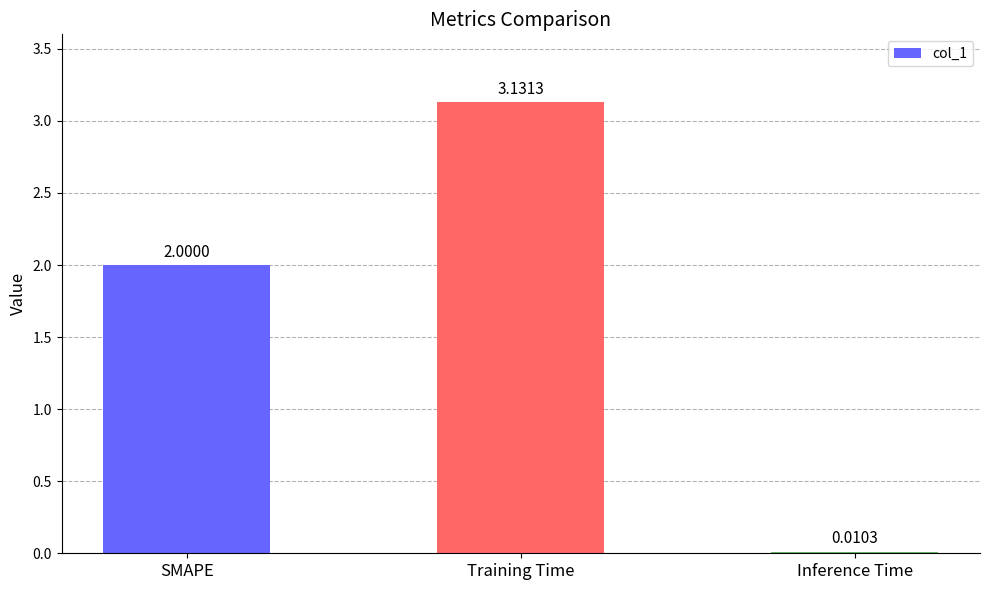

At which label is the value closest to 1?

Inference Time